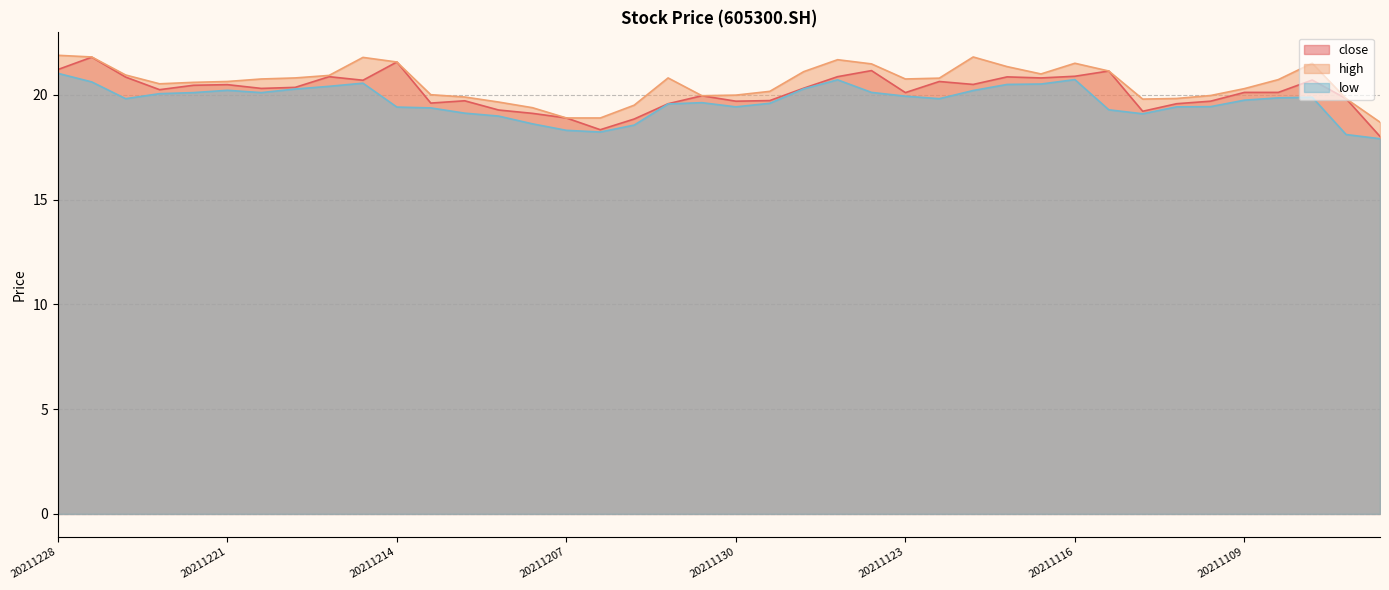

Reading right to left, list all the values displayed in this chart.

close: 20211103=18.0	20211104=19.8	20211105=20.7	20211108=20.1	20211109=20.1	20211110=19.7	20211111=19.6	20211112=19.2	20211115=21.1	20211116=20.9	20211117=20.8	20211118=20.9	20211119=20.5	20211122=20.6	20211123=20.1	20211124=21.1	20211125=20.9	20211126=20.3	20211129=19.7	20211130=19.7	20211201=19.9	20211202=19.6	20211203=18.8	20211206=18.3	20211207=18.9	20211208=19.1	20211209=19.3	20211210=19.7	20211213=19.6	20211214=21.6	20211215=20.7	20211216=20.9	20211217=20.4	20211220=20.3	20211221=20.5	20211222=20.4	20211223=20.2	20211224=20.8	20211227=21.8	20211228=21.2
high: 20211103=18.7	20211104=19.8	20211105=21.5	20211108=20.7	20211109=20.3	20211110=20.0	20211111=19.8	20211112=19.8	20211115=21.1	20211116=21.5	20211117=21.0	20211118=21.3	20211119=21.8	20211122=20.8	20211123=20.8	20211124=21.5	20211125=21.7	20211126=21.1	20211129=20.2	20211130=20.0	20211201=19.9	20211202=20.8	20211203=19.5	20211206=18.9	20211207=18.9	20211208=19.4	20211209=19.6	20211210=19.9	20211213=20.0	20211214=21.6	20211215=21.8	20211216=20.9	20211217=20.8	20211220=20.8	20211221=20.6	20211222=20.6	20211223=20.5	20211224=20.9	20211227=21.8	20211228=21.9
low: 20211103=17.9	20211104=18.1	20211105=19.9	20211108=19.9	20211109=19.7	20211110=19.4	20211111=19.4	20211112=19.1	20211115=19.3	20211116=20.7	20211117=20.5	20211118=20.5	20211119=20.2	20211122=19.8	20211123=19.9	20211124=20.1	20211125=20.7	20211126=20.3	20211129=19.6	20211130=19.4	20211201=19.6	20211202=19.6	20211203=18.6	20211206=18.2	20211207=18.3	20211208=18.6	20211209=19.0	20211210=19.1	20211213=19.4	20211214=19.4	20211215=20.6	20211216=20.4	20211217=20.3	20211220=20.1	20211221=20.2	20211222=20.1	20211223=20.1	20211224=19.8	20211227=20.6	20211228=21.0